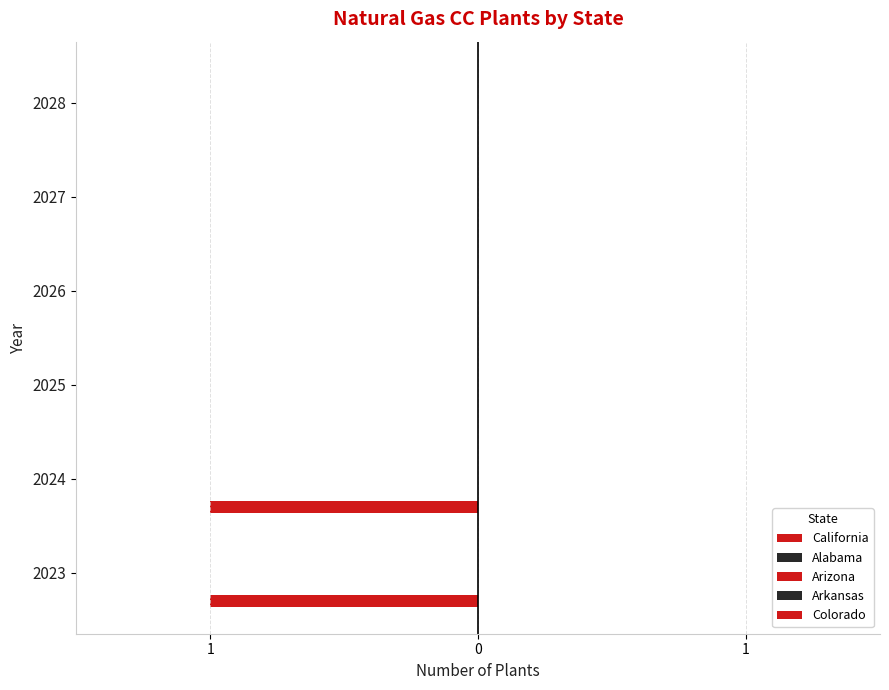

Are the bars horizontal?

Yes